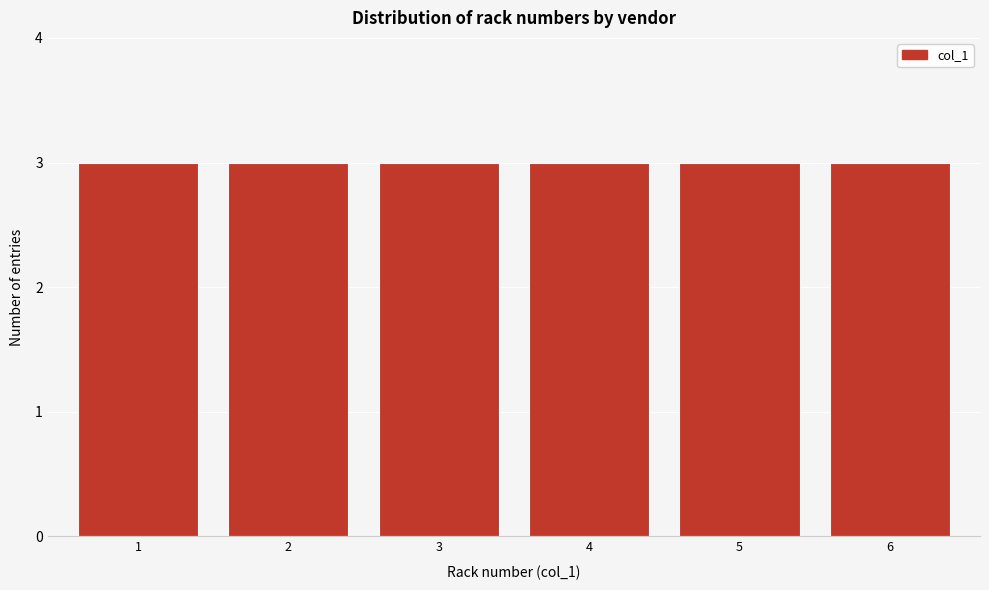

Reading left to right, transcribe this chart: for each bar, give the range it covers on the x-axis and its height. The values are not printed on the chart, so give them approximately, as read against the axis.

0.5 to 1.5: 3
1.5 to 2.5: 3
2.5 to 3.5: 3
3.5 to 4.5: 3
4.5 to 5.5: 3
5.5 to 6.5: 3